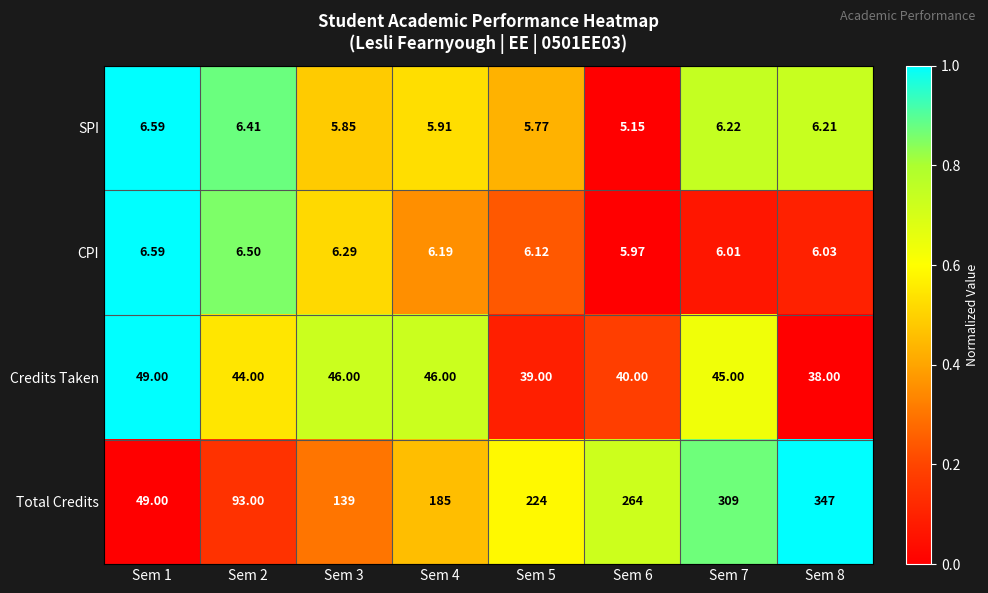

At which category is the sum across all series the highest?

Sem 8